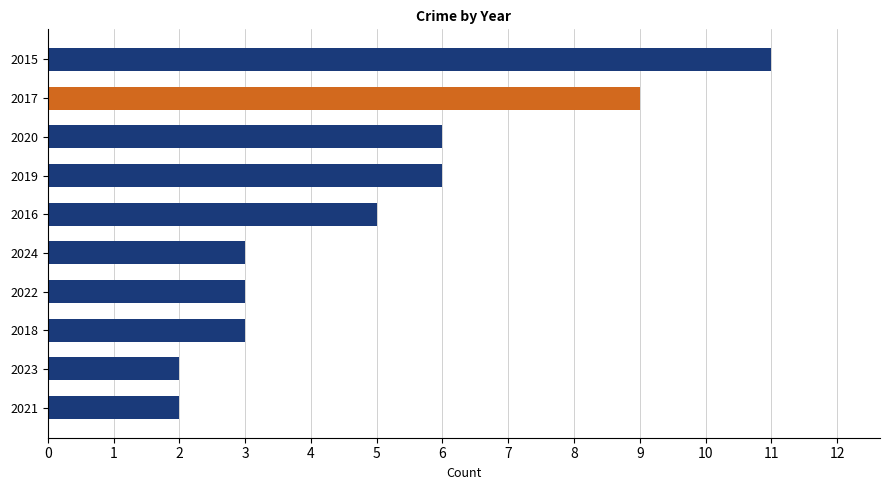

Reading bottom to top, list all the values displayed in this chart.

2021=2	2023=2	2018=3	2022=3	2024=3	2016=5	2019=6	2020=6	2017=9	2015=11